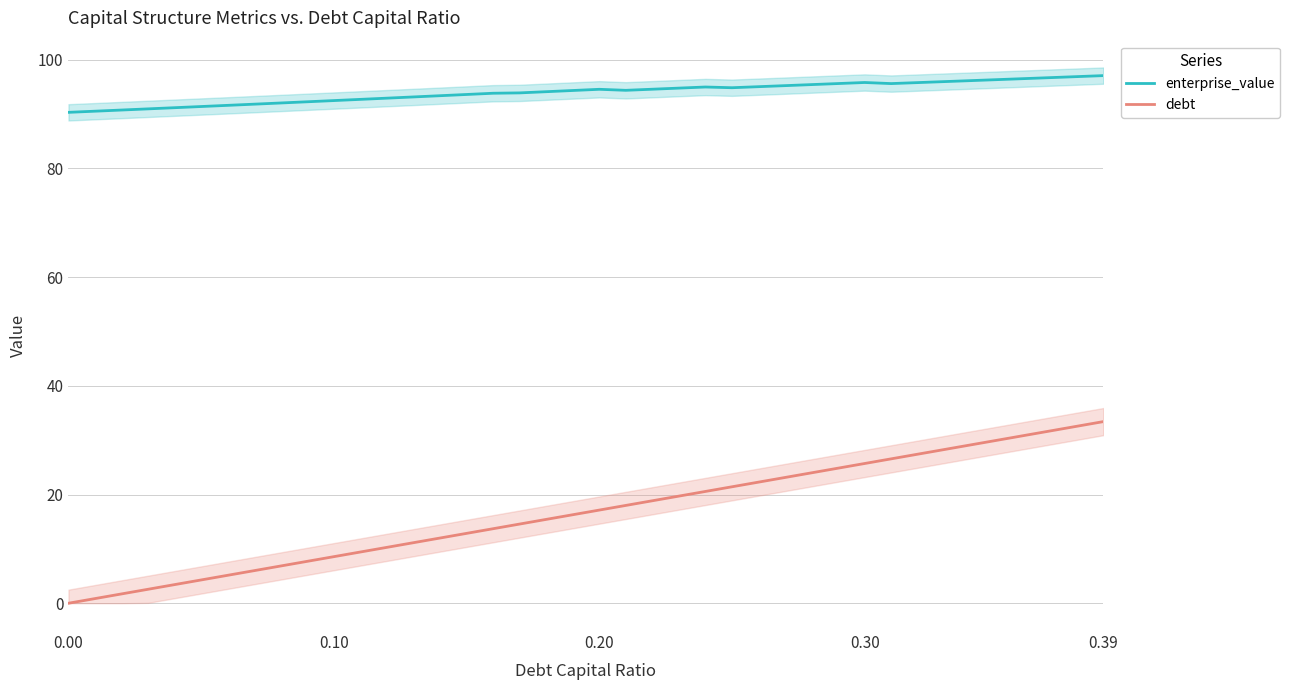

What are all the series names shown in the legend?

enterprise_value, debt